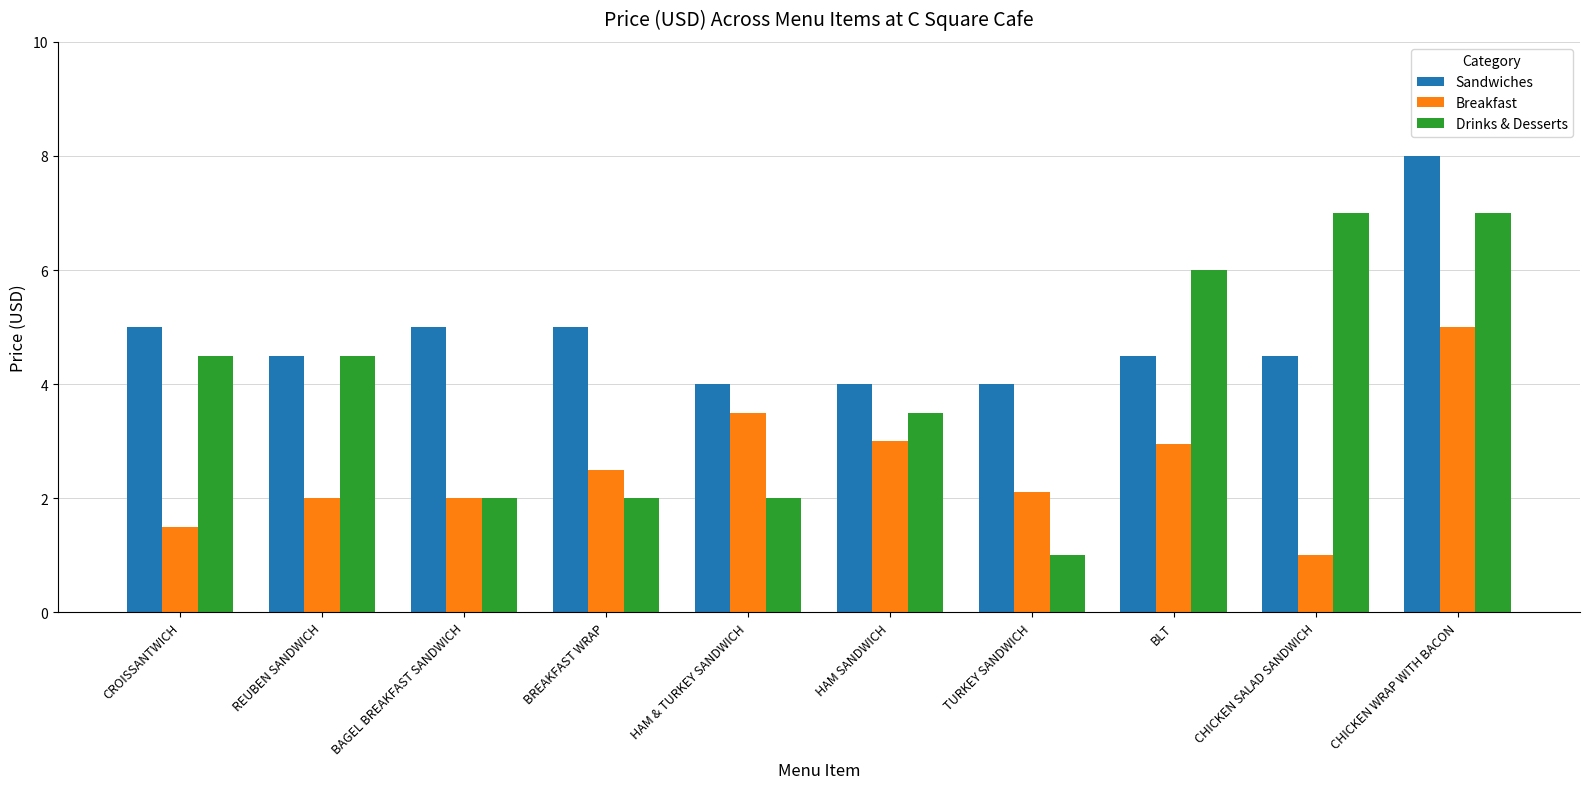

How many data points in Drinks & Desserts are less than 4?

5